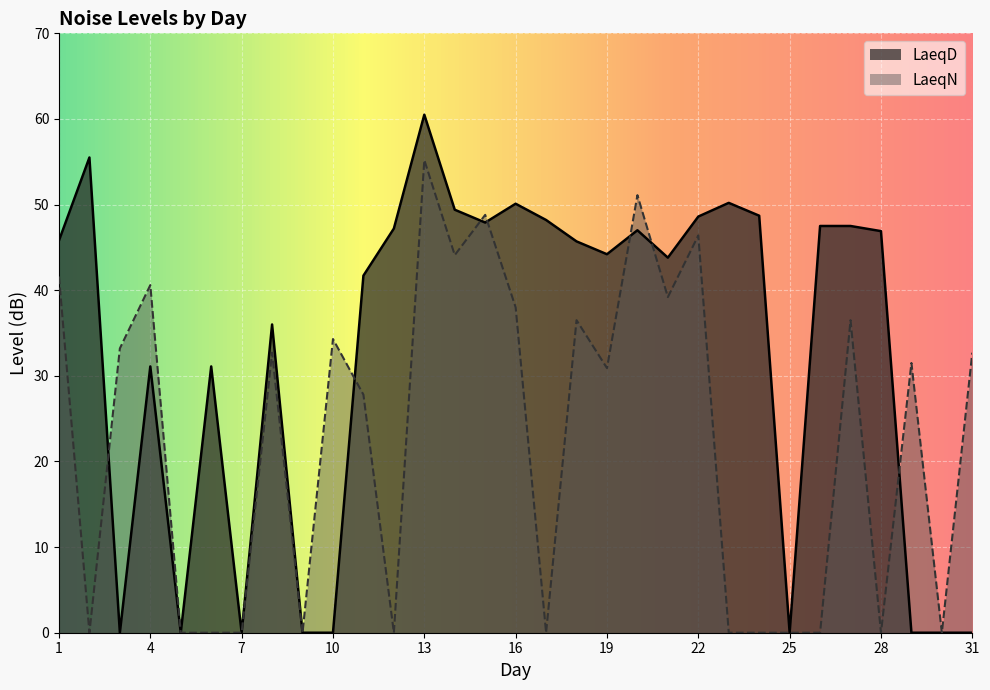

At which label does LaeqD reach its minimum?

3